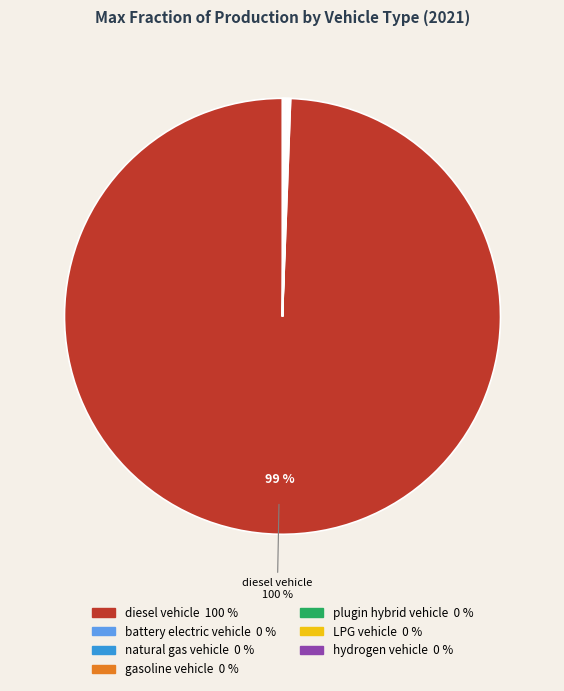

The battery electric vehicle slice represents 0% of the pie. True or false?

True